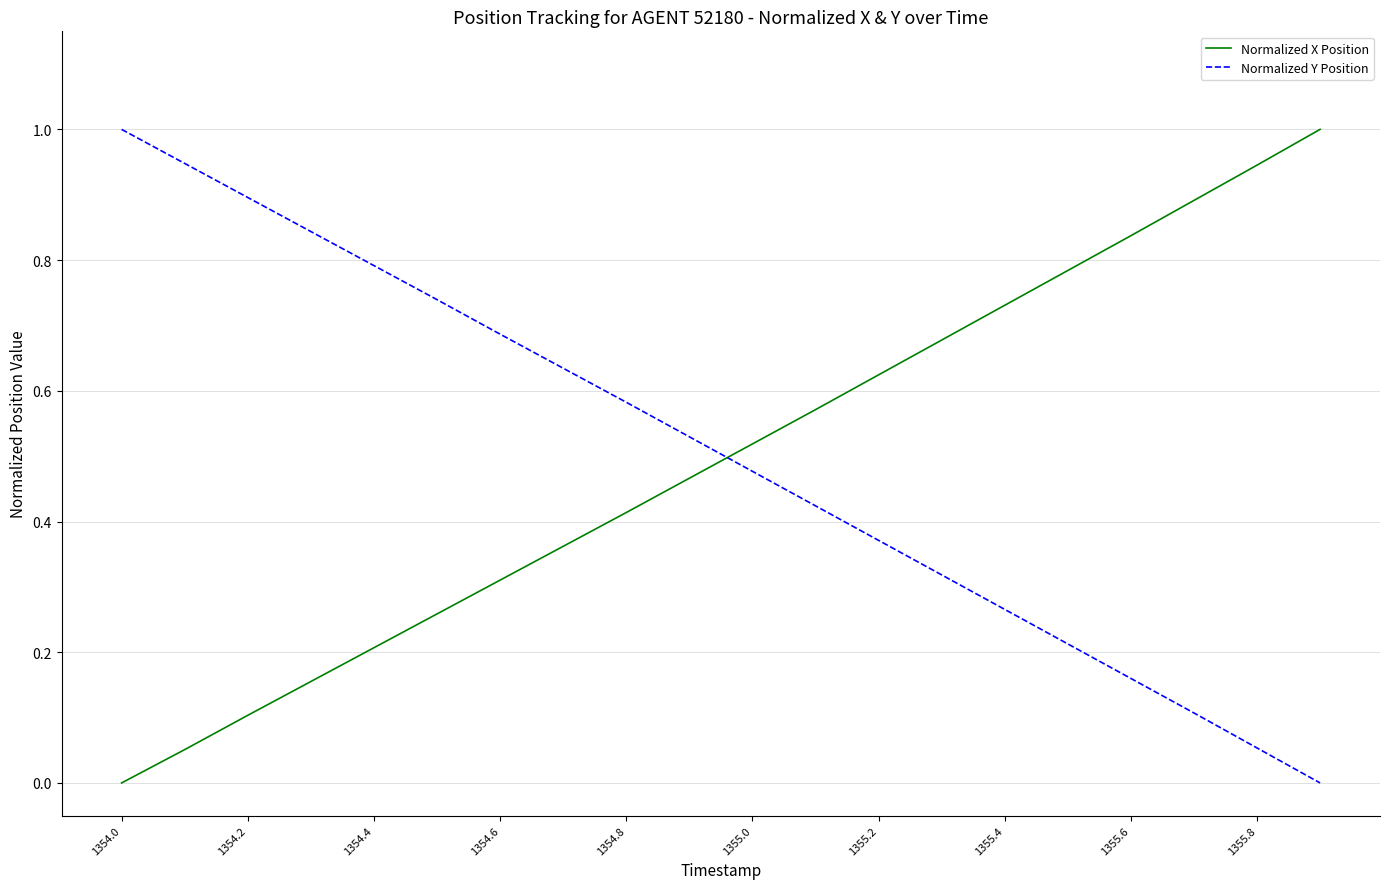

What is the highest value of the Normalized Y Position series?

1.0